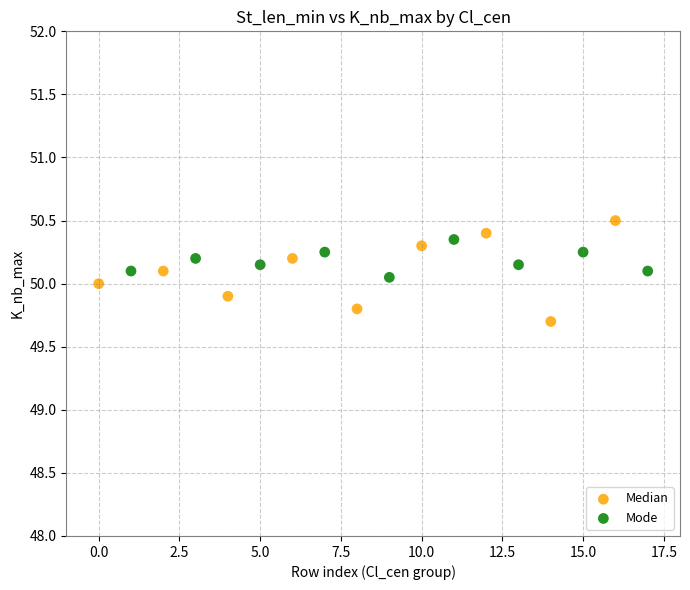

Which series contains the highest Y value?

Median